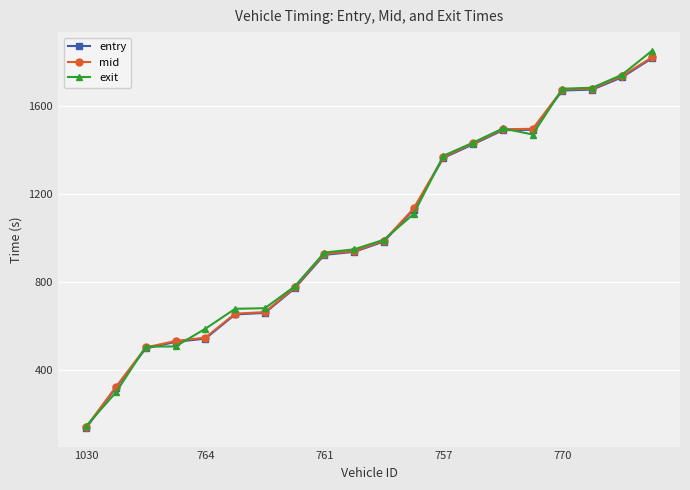

Which series has the largest range (max minus min)?

exit